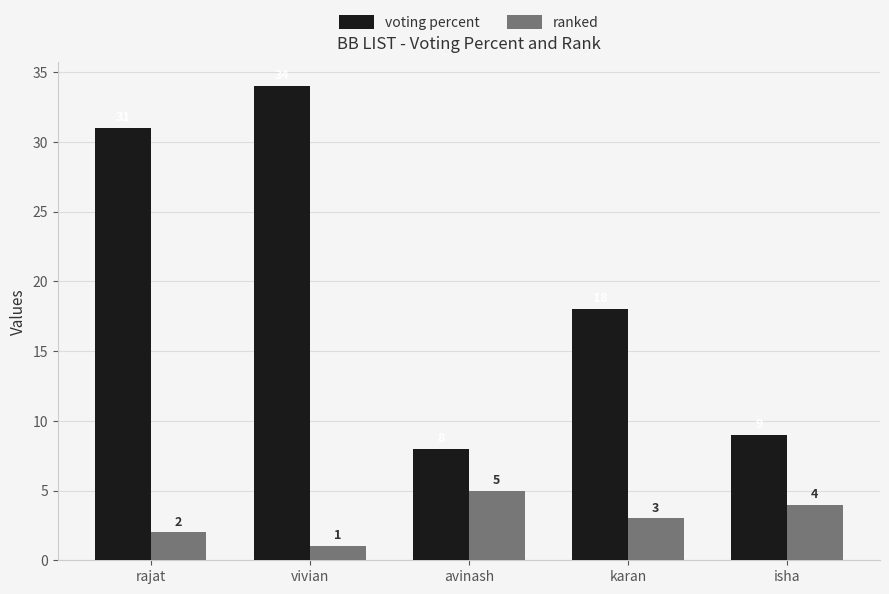

Rank the series by their average value, from highest to lowest.

voting percent, ranked